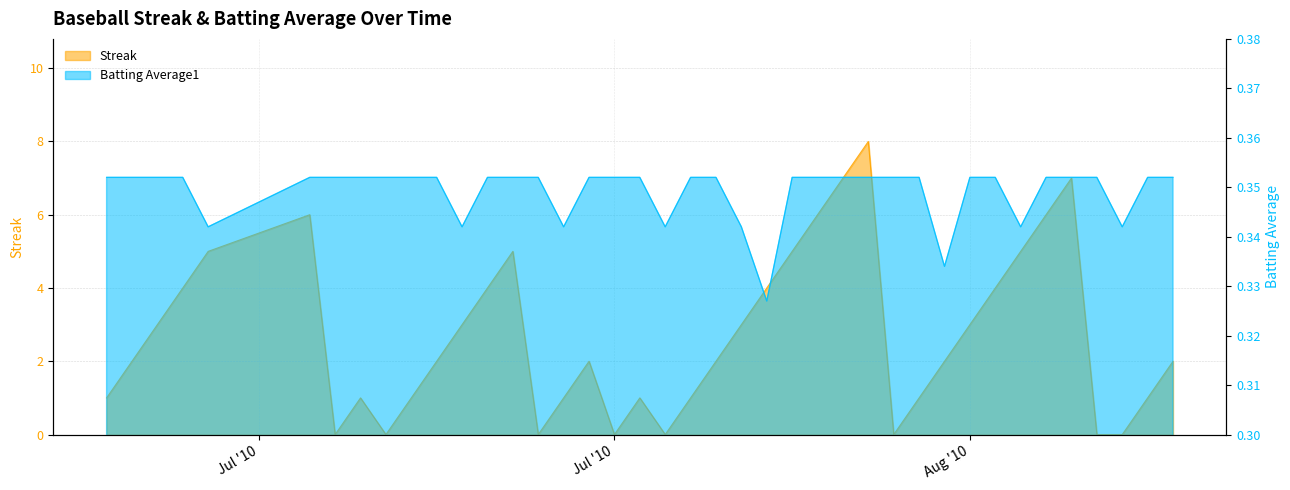

What is the greatest value displayed?

8.0